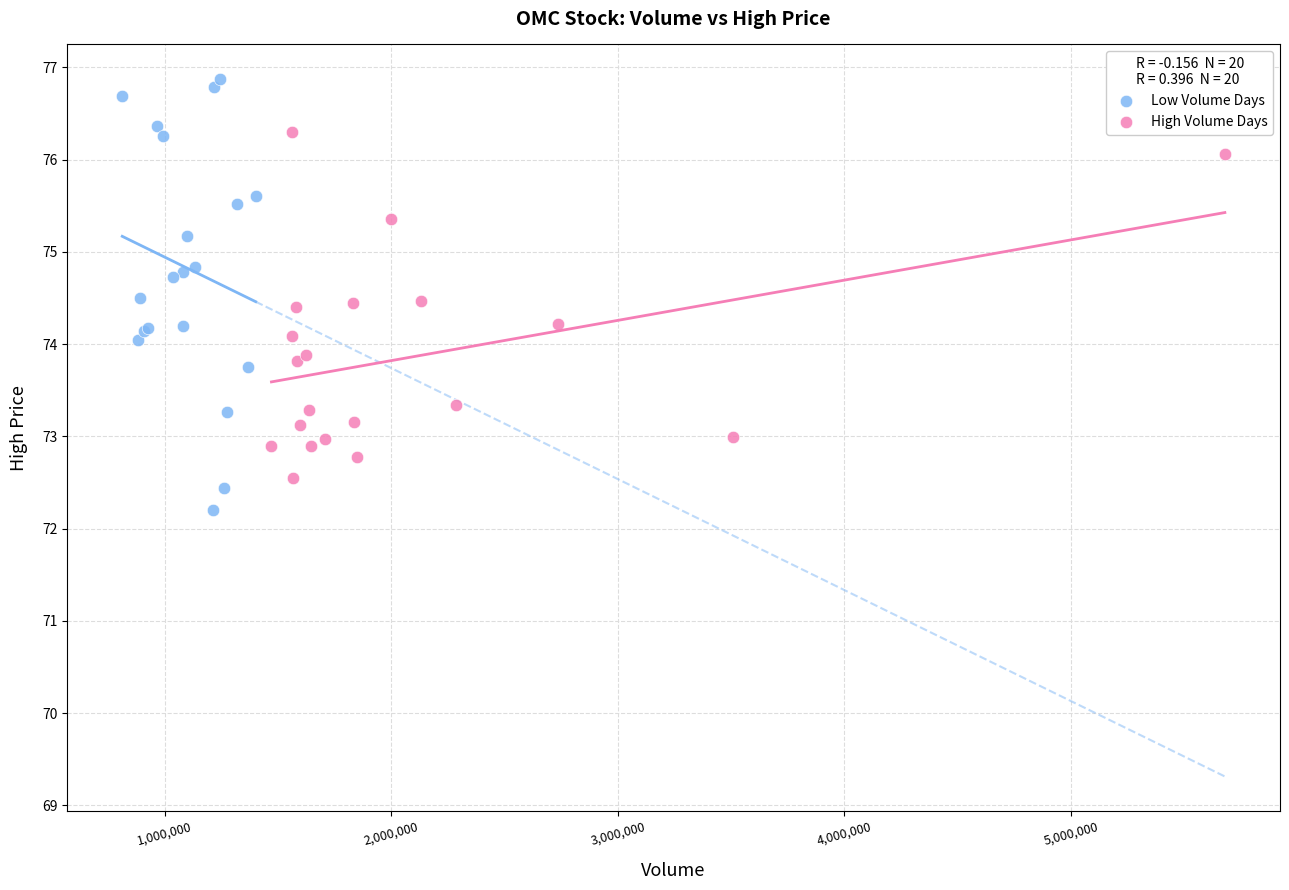

What are all the series names shown in the legend?

Low Volume Days, High Volume Days